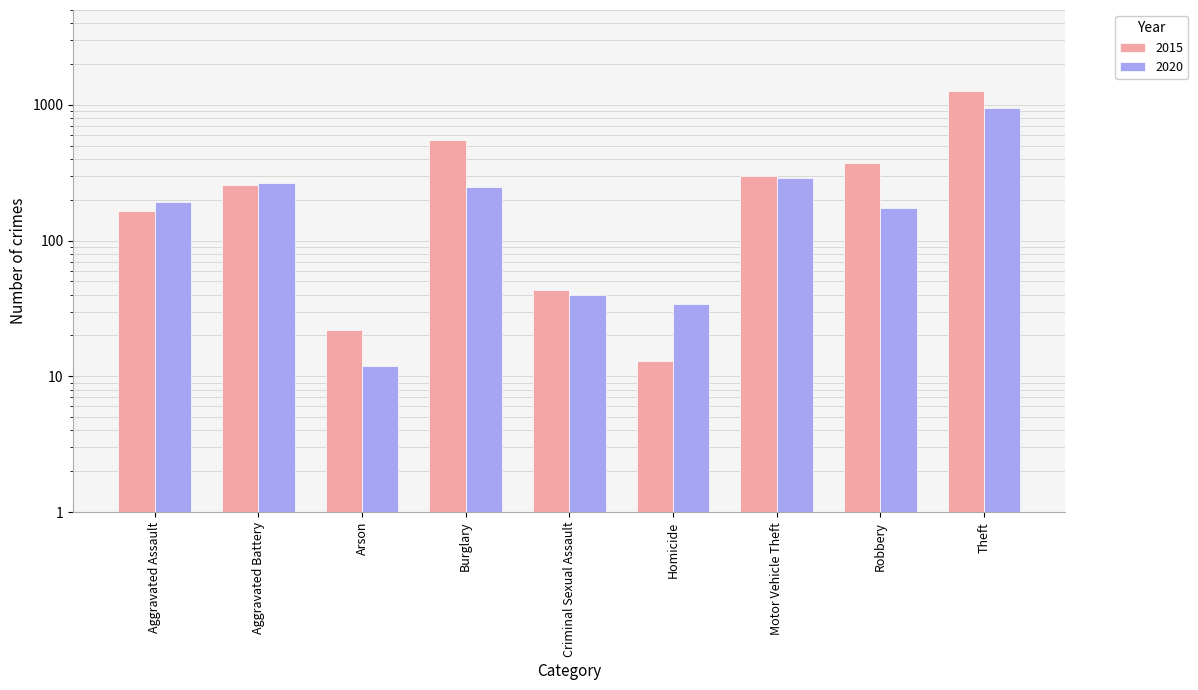

Count the number of data series in this chart.

2